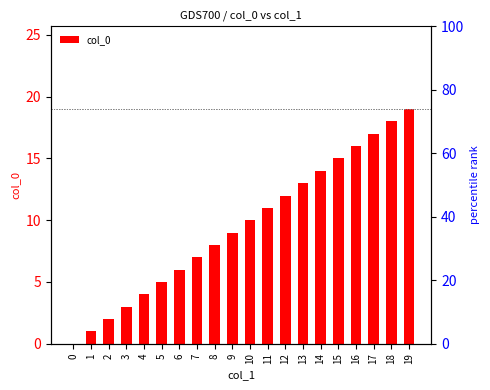

List the labels in order of value, smallest first.

0, 1, 2, 3, 4, 5, 6, 7, 8, 9, 10, 11, 12, 13, 14, 15, 16, 17, 18, 19